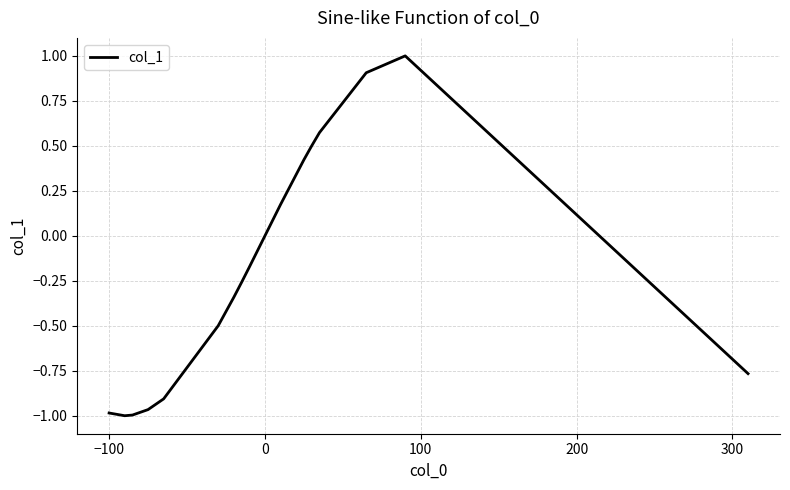

What is the maximum value shown in the chart?

1.0